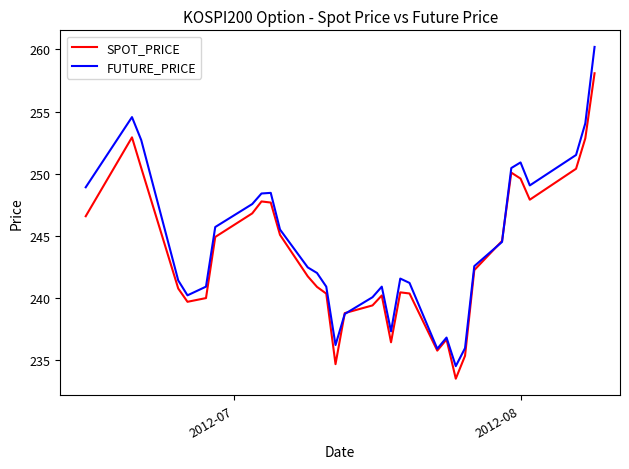

Which series has the largest range (max minus min)?

FUTURE_PRICE